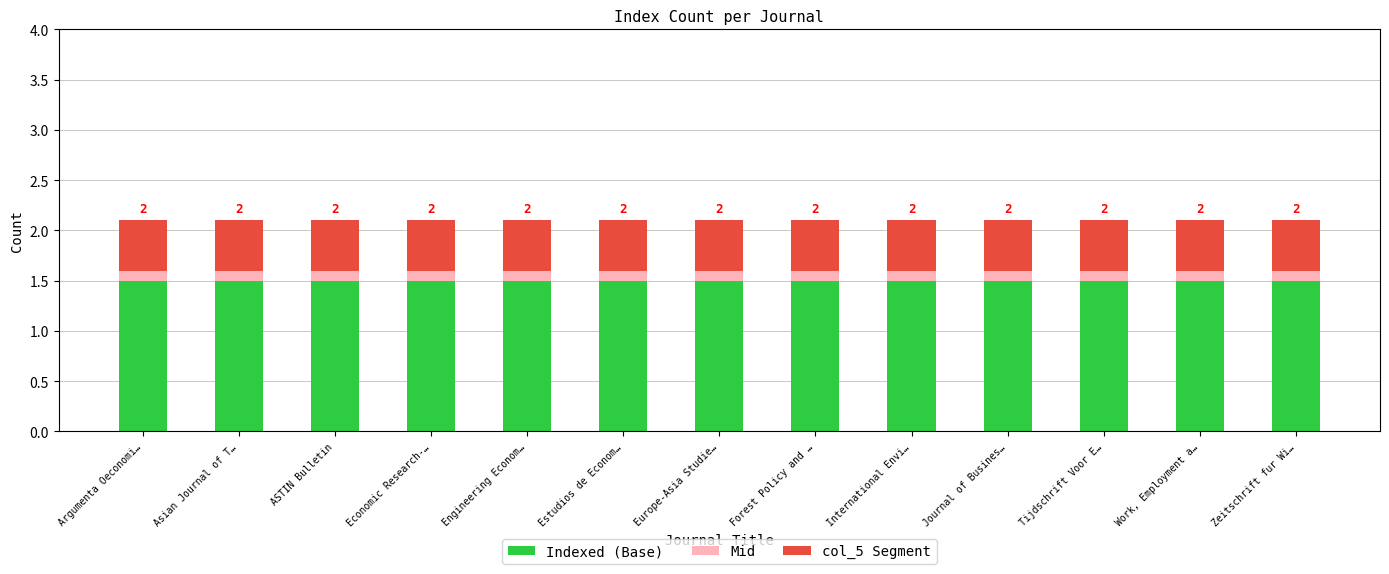

What are all the series names shown in the legend?

Indexed (Base), Mid, col_5 Segment